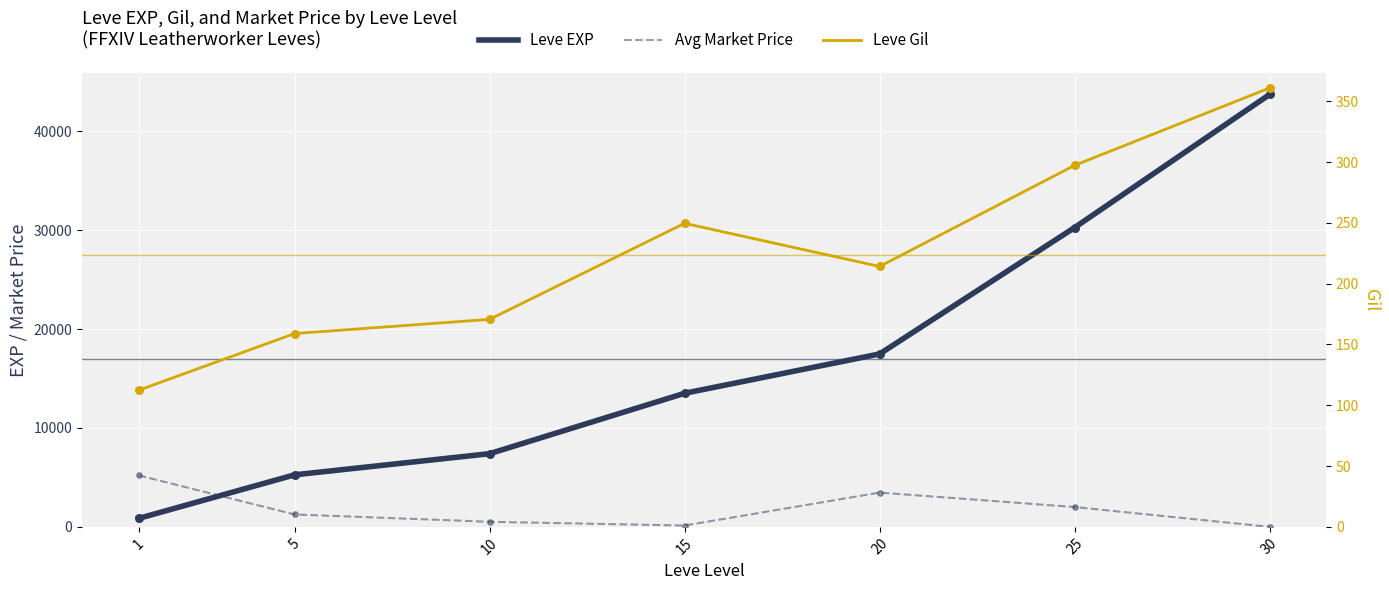

Which series has the largest total across all categories?

Leve EXP